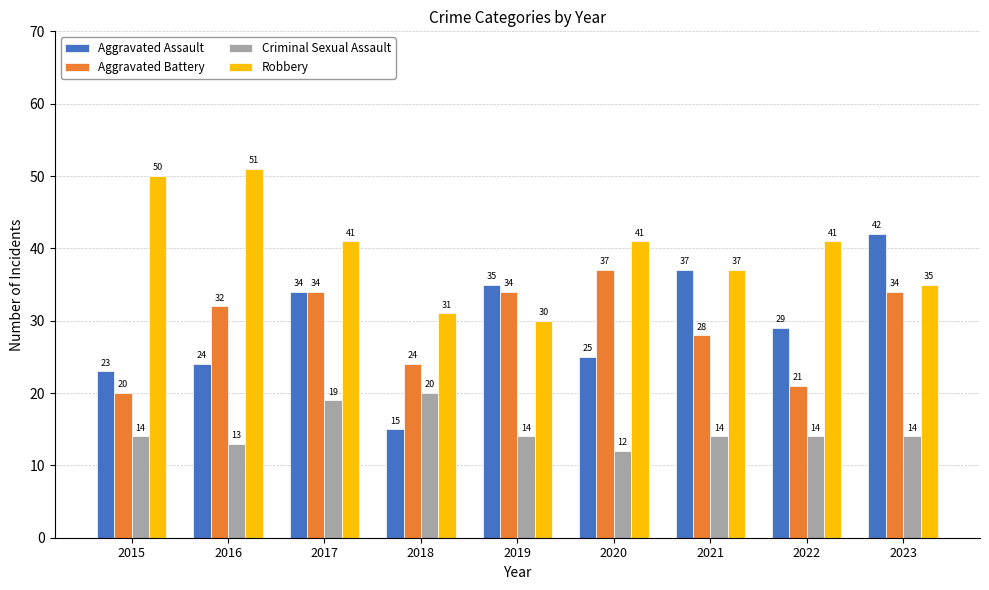

At which label is Aggravated Battery closest to 28?

2021